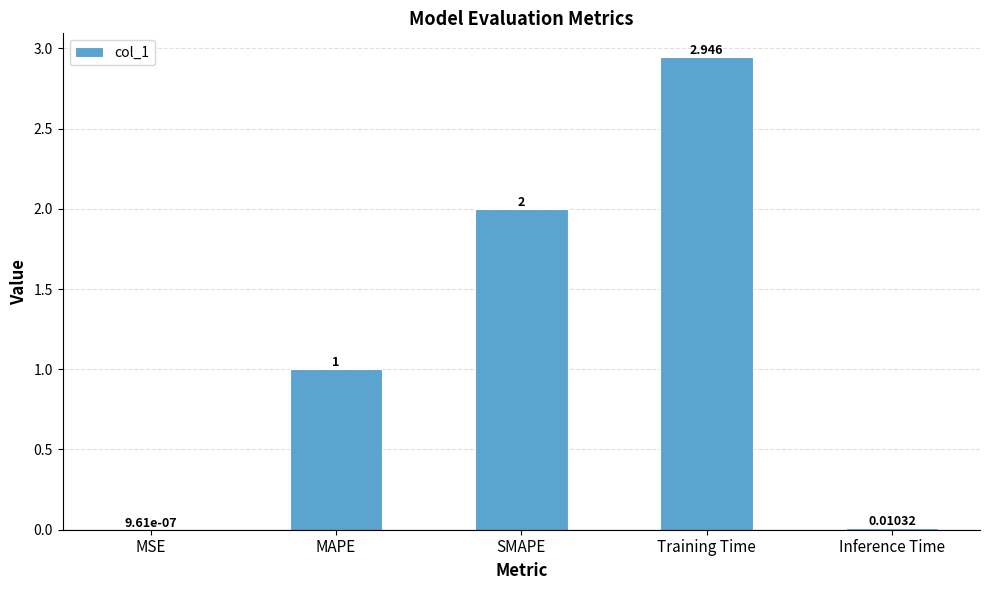

Is it true that the value at SMAPE is 2.0?

True